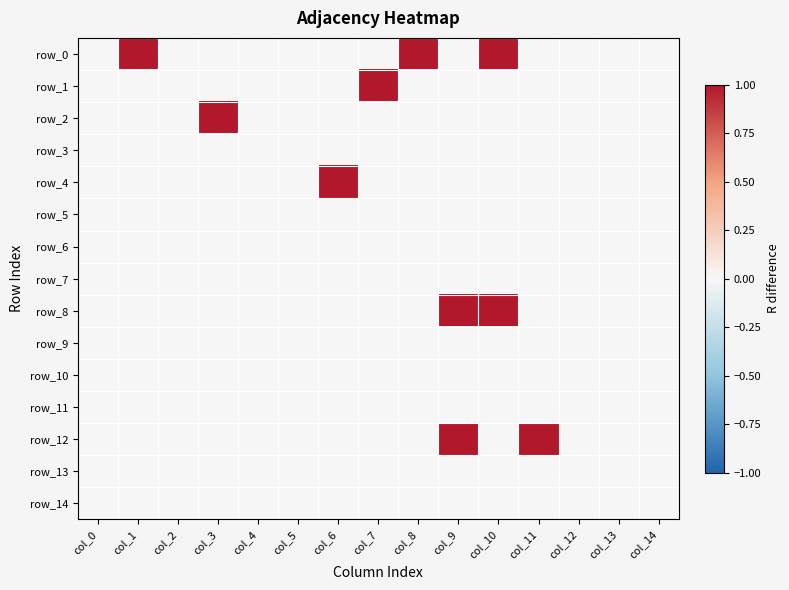

At which label does row_13 reach its peak?

col_0